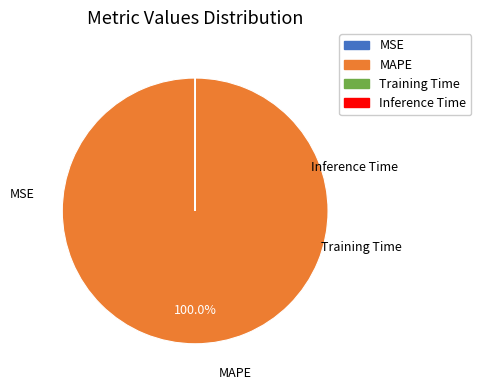

Which slice represents more than half of the pie?

MAPE